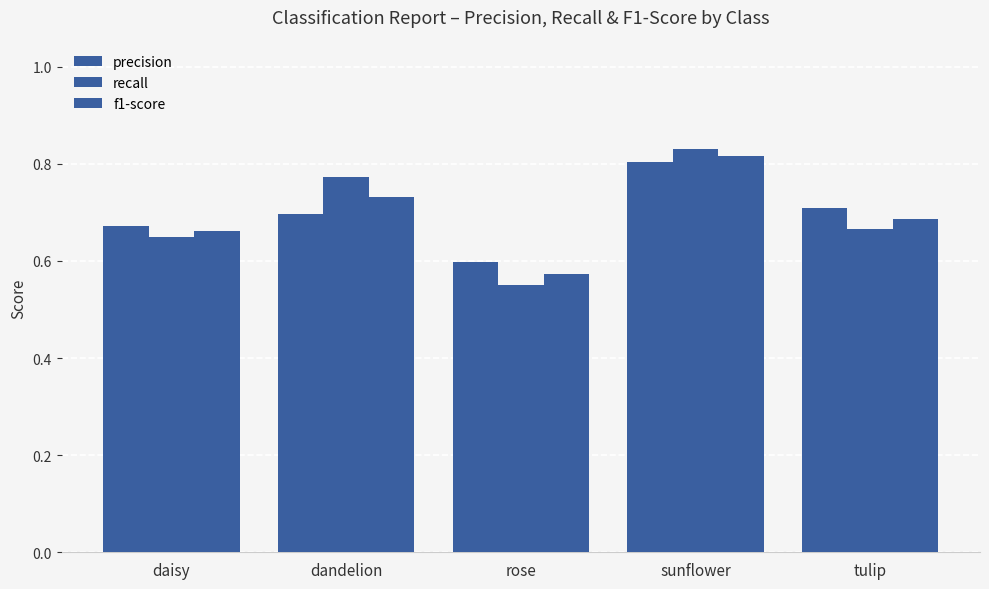

What is the maximum value shown in the chart?

0.8